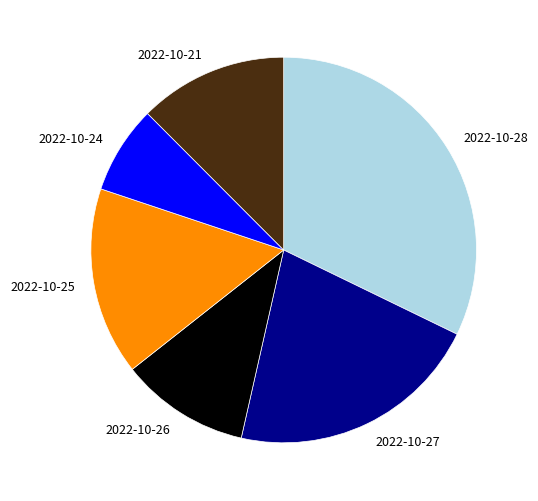

Is the sum of 2022-10-26 and 2022-10-24 greater than half?

No